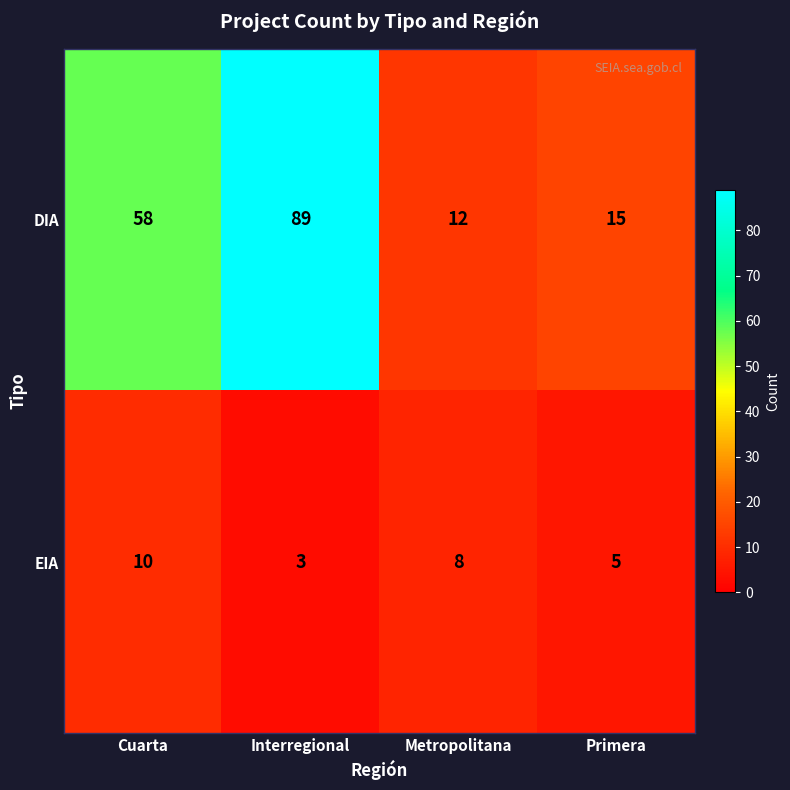

What is the difference between the maximum and minimum values in the DIA series?

77